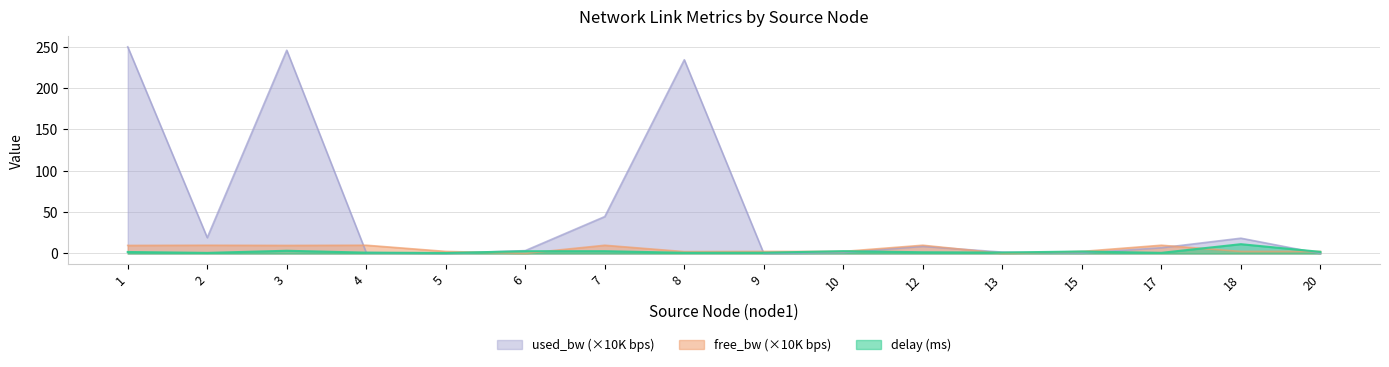

Which series has the largest range (max minus min)?

used_bw (×10K bps)